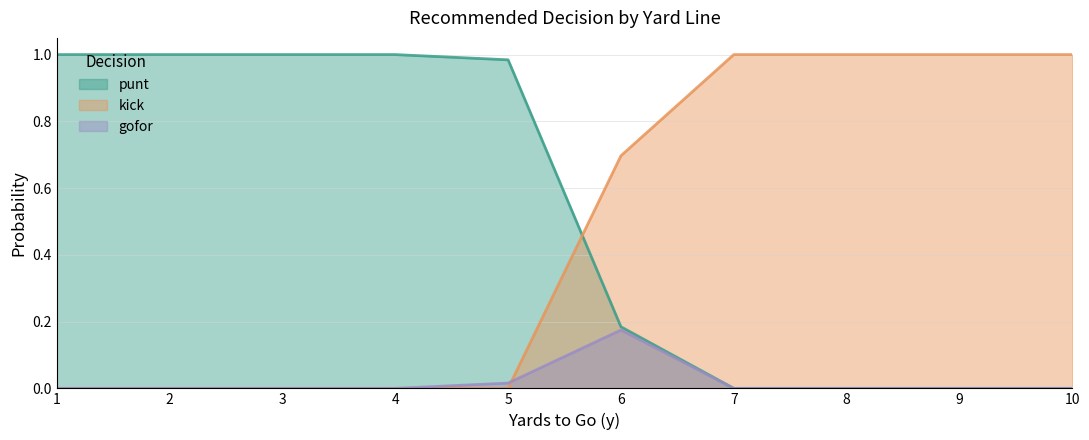

What is the difference between the maximum and minimum values in the gofor series?

0.2